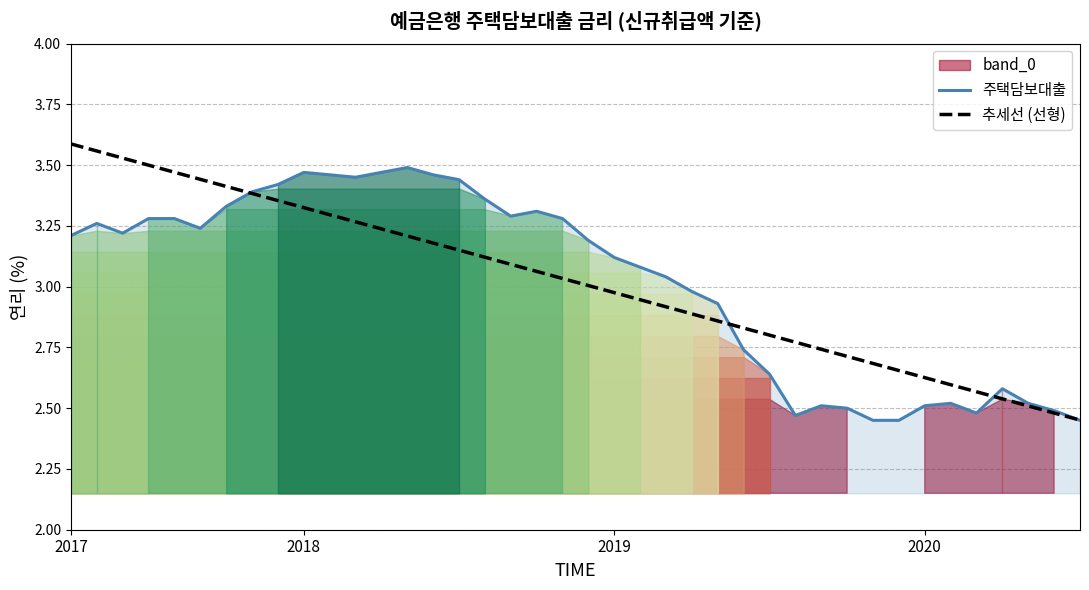

What is the difference between the highest and lowest values at 2020?

0.1